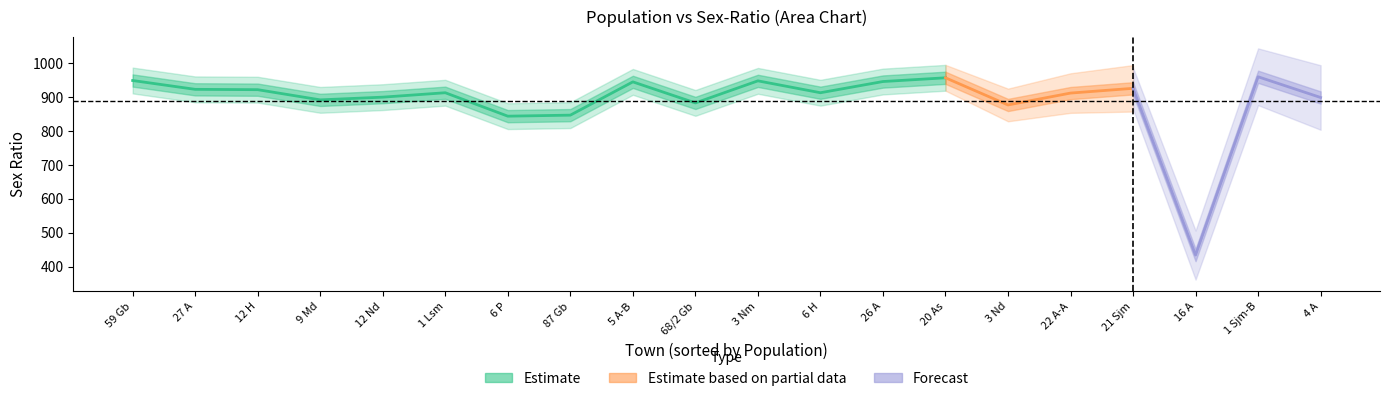

Reading left to right, extract all data points from this chart.

59 Gb=948	27 A=922	12 H=921	9 Md=891	12 Nd=899	1 Lsm=912	6 P=843	87 Gb=846	5 A-B=944	68/2 Gb=882	3 Nm=947	6 H=912	26 A=945	20 As=956	3 Nd=876	22 A-A=911	21 Sjm=925	16 A=434	1 Sjm-B=959	4 A=898